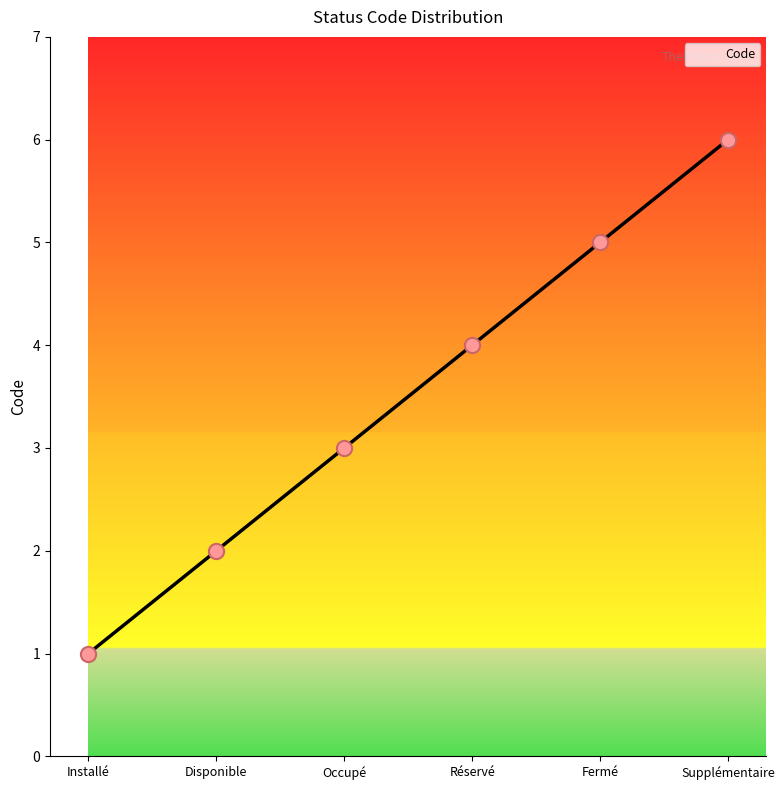

What is the ratio of the value at Occupé to the value at Fermé?

0.6